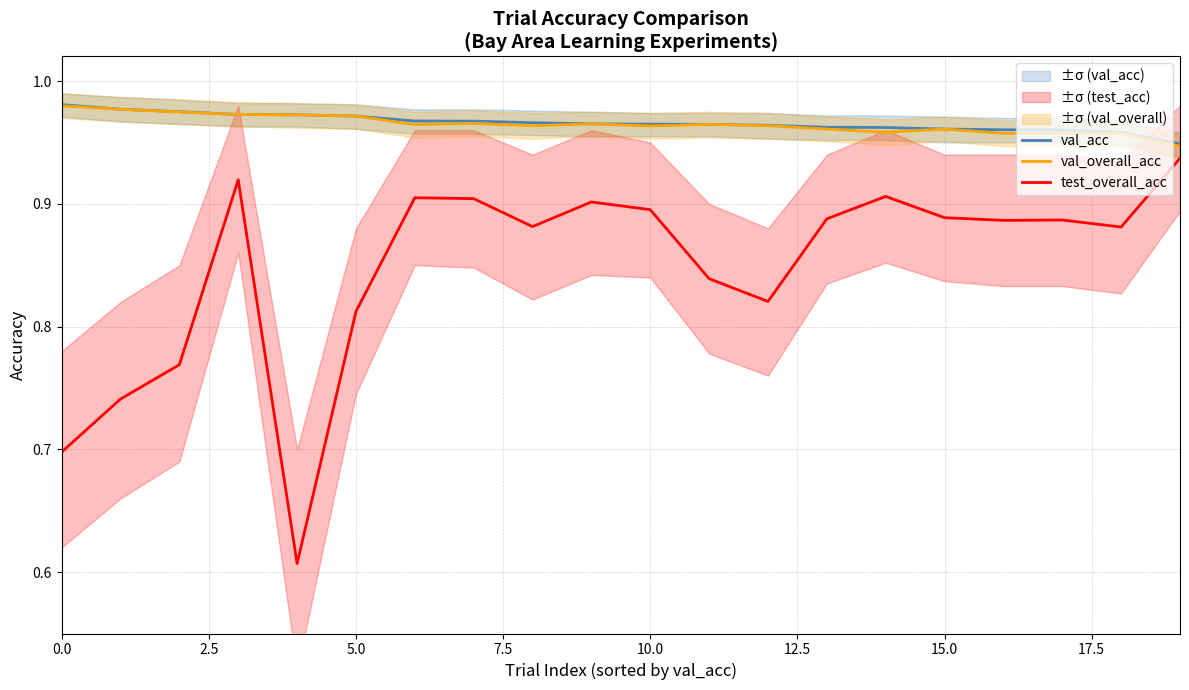

True or false: test_overall_acc and val_acc intersect in this chart.

False